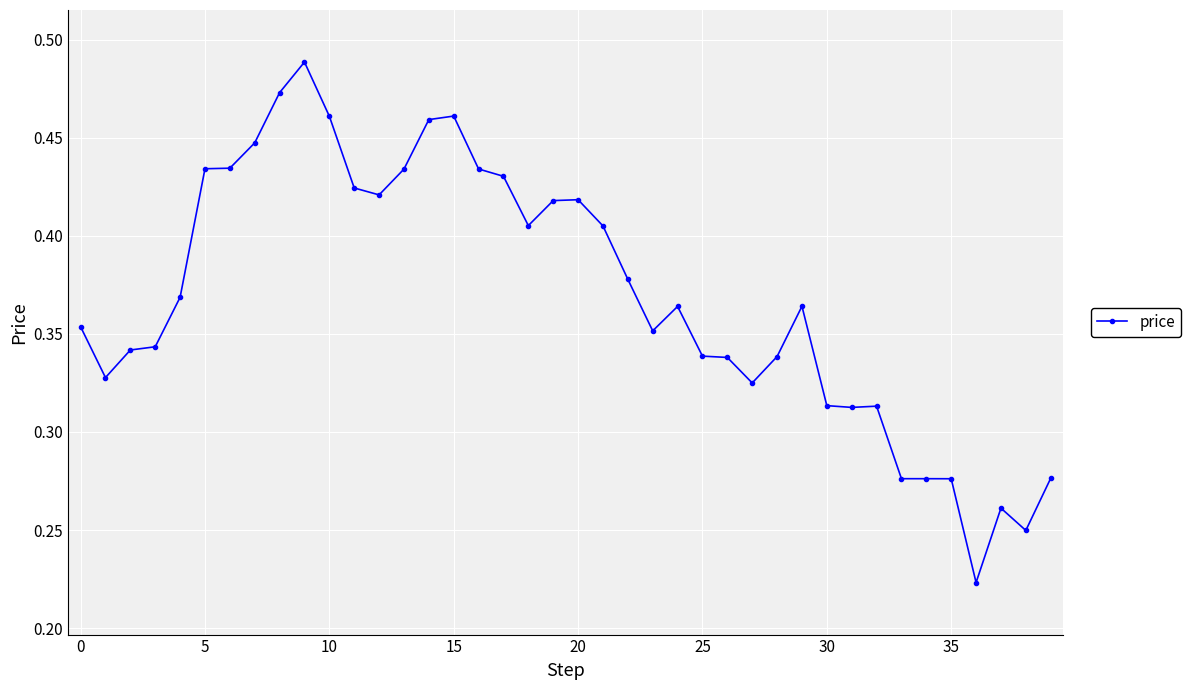

What is the sum of all values?

14.8